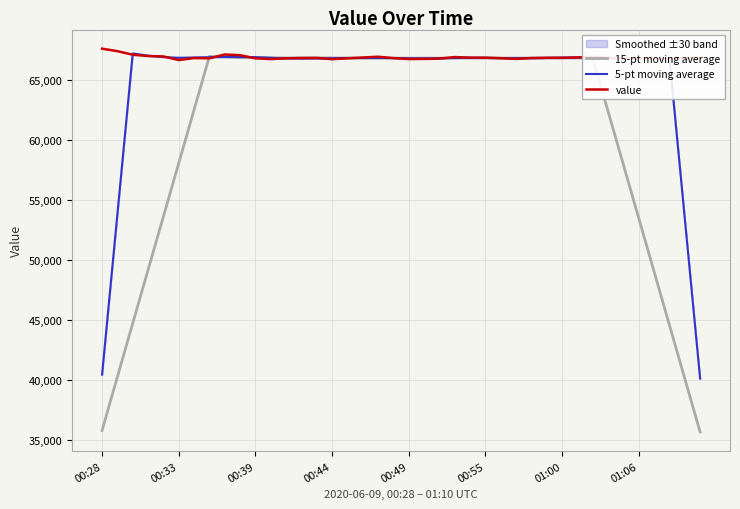

What is the minimum value for 5-pt moving average?

40115.8